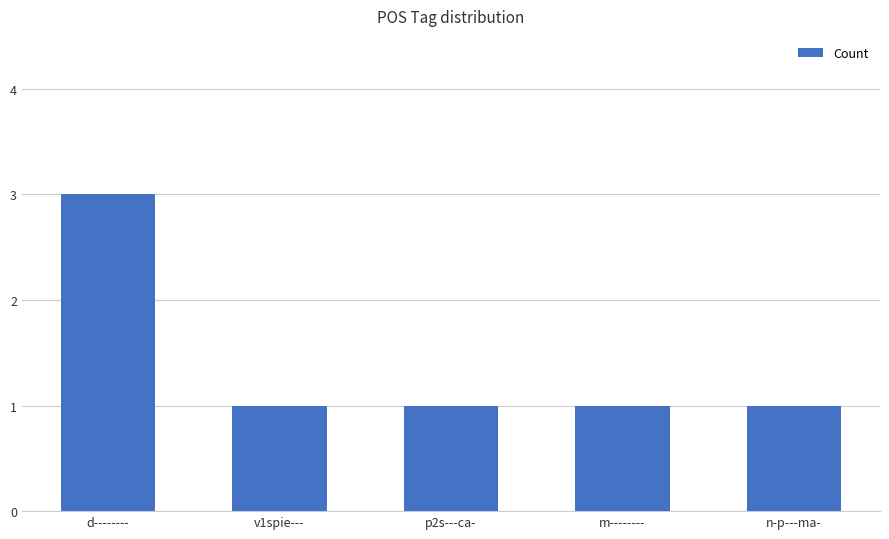

Is it true that the value at v1spie--- is 2?

False